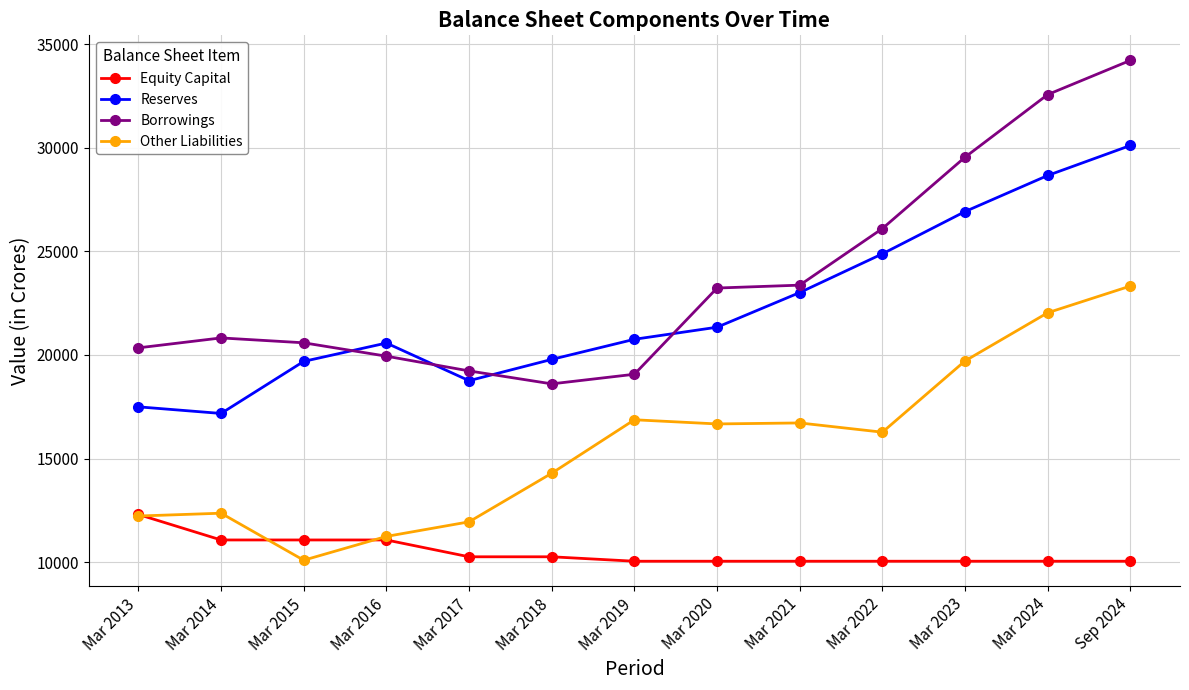

What is the sum of the Reserves values at Mar 2014 and Mar 2013?

34669